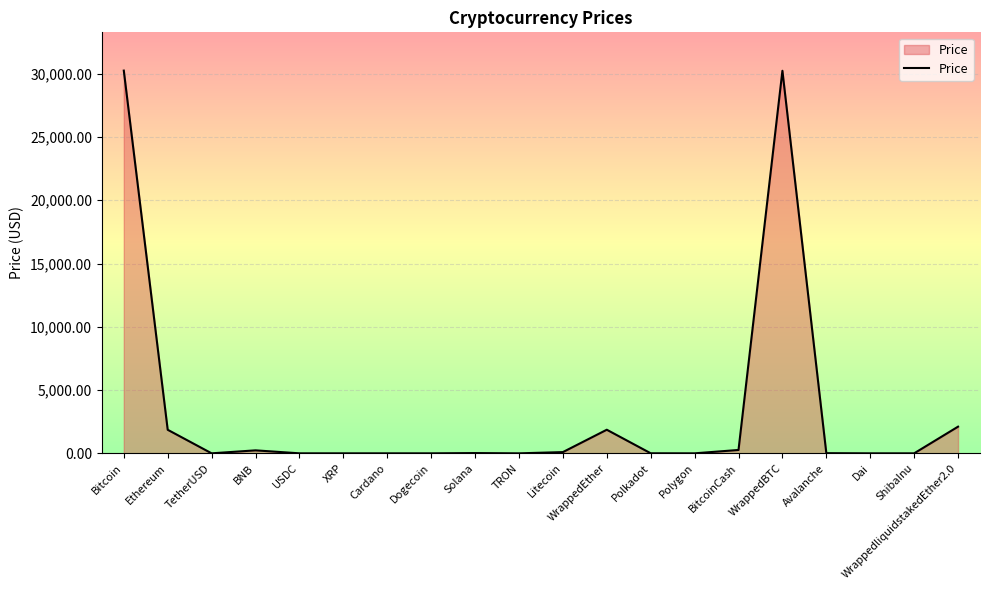

What is the change in value from XRP to WrappedliquidstakedEther2.0?

+2107.5